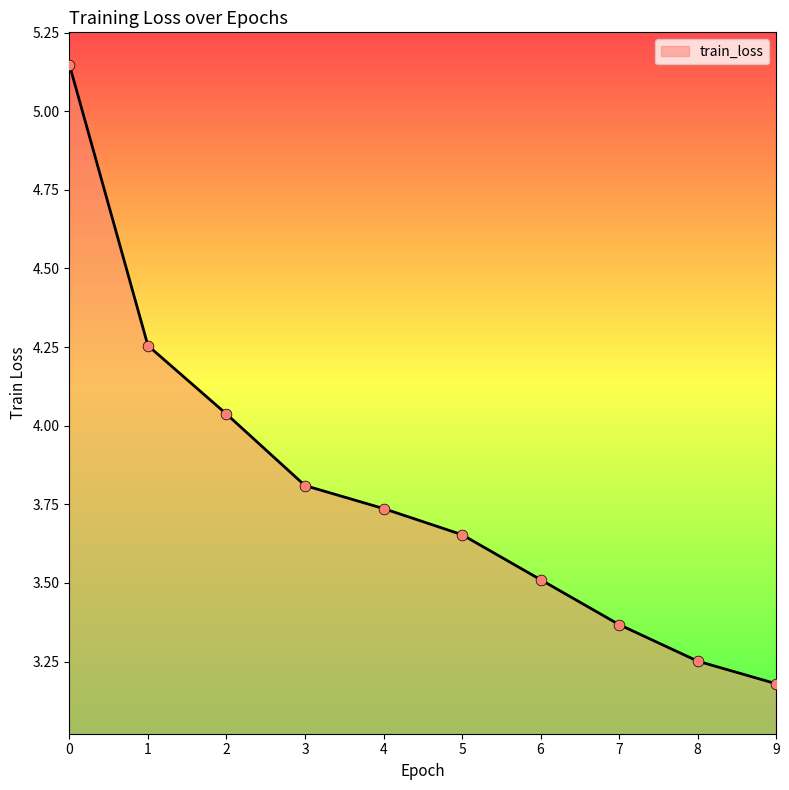

What is the change in value from 6 to 9?

-0.3